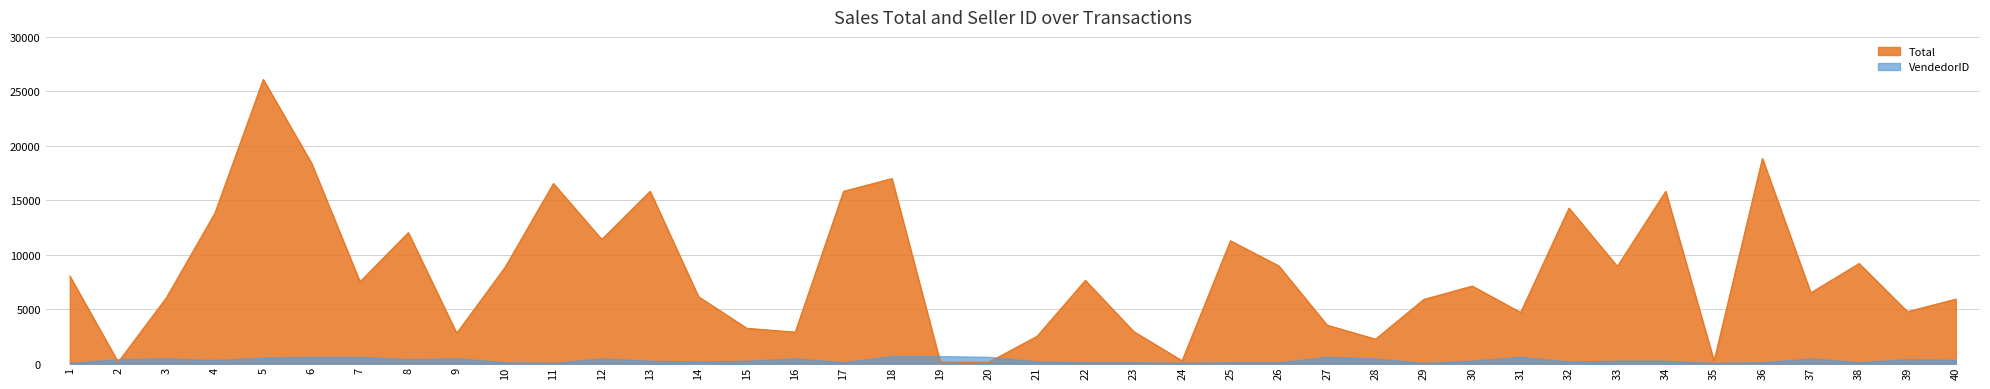

Reading left to right, transcribe all the data shown in this chart.

1=8053.6	2=150.4	3=6087.0	4=13828.6	5=26096.7	6=18402.0	7=7524.2	8=12036.6	9=2804.8	10=8852.0	11=16545.2	12=11411.9	13=15829.7	14=6154.4	15=3255.1	16=2901.2	17=15829.7	18=16996.4	19=155.0	20=131.8	21=2521.1	22=7652.0	23=2955.0	24=274.6	25=11290.2	26=8979.8	27=3540.8	28=2260.6	29=5910.0	30=7128.7	31=4711.5	32=14284.7	33=8941.0	34=15822.4	35=263.1	36=18838.3	37=6510.2	38=9201.0	39=4780.7	40=5932.0